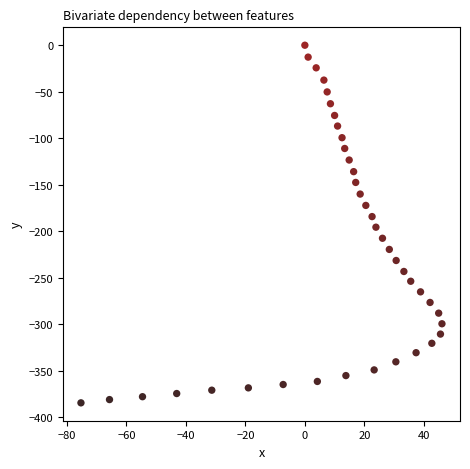

What is the range of X values (max minus min)?

121.4